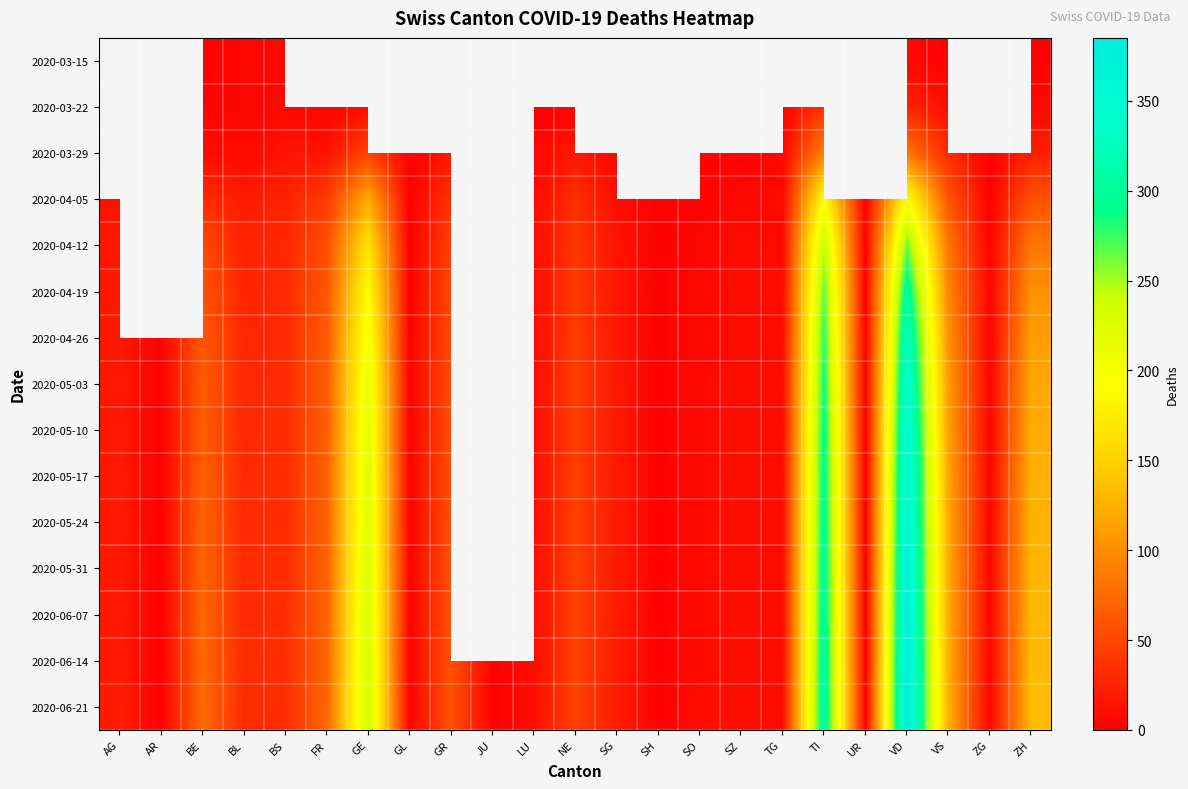

What value does the 2020-05-17 series have at ZH?

125.0